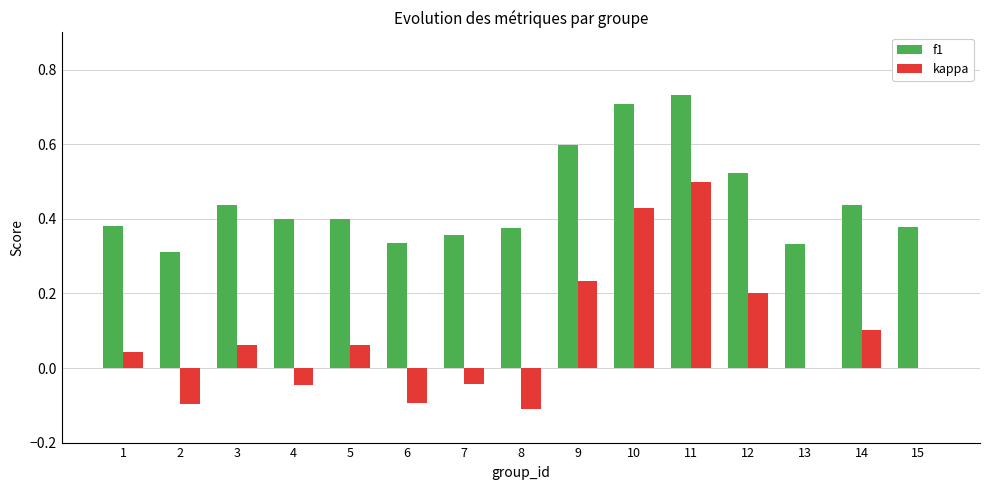

At which category is the sum across all series the highest?

11